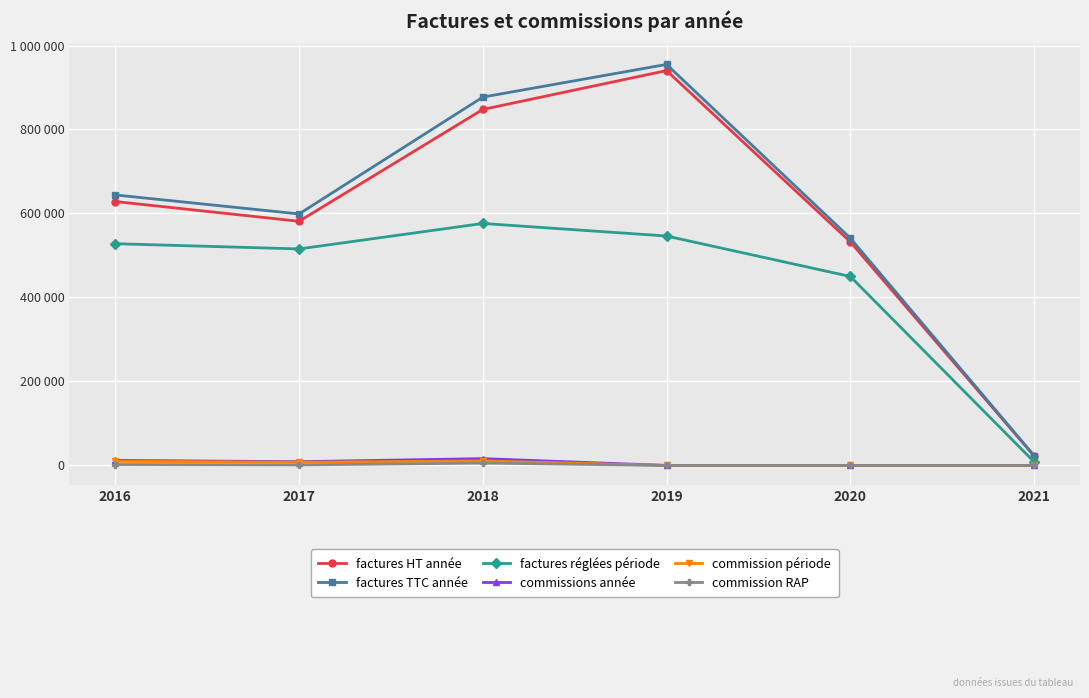

How many interior local peaks does the factures HT année series have?

1